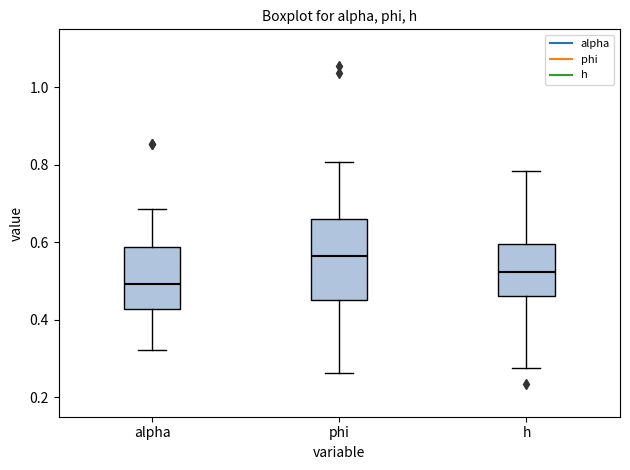

Reading left to right, read every box against the y-axis: the position of its median line, the range the box covers, and the ends of its whiskers. The values are not printed on the chart, so give them approximately, as read against the axis.

alpha: median 0.50, box 0.42 to 0.58, whiskers 0.32 to 0.68
phi: median 0.56, box 0.46 to 0.66, whiskers 0.26 to 0.80
h: median 0.52, box 0.46 to 0.60, whiskers 0.28 to 0.78